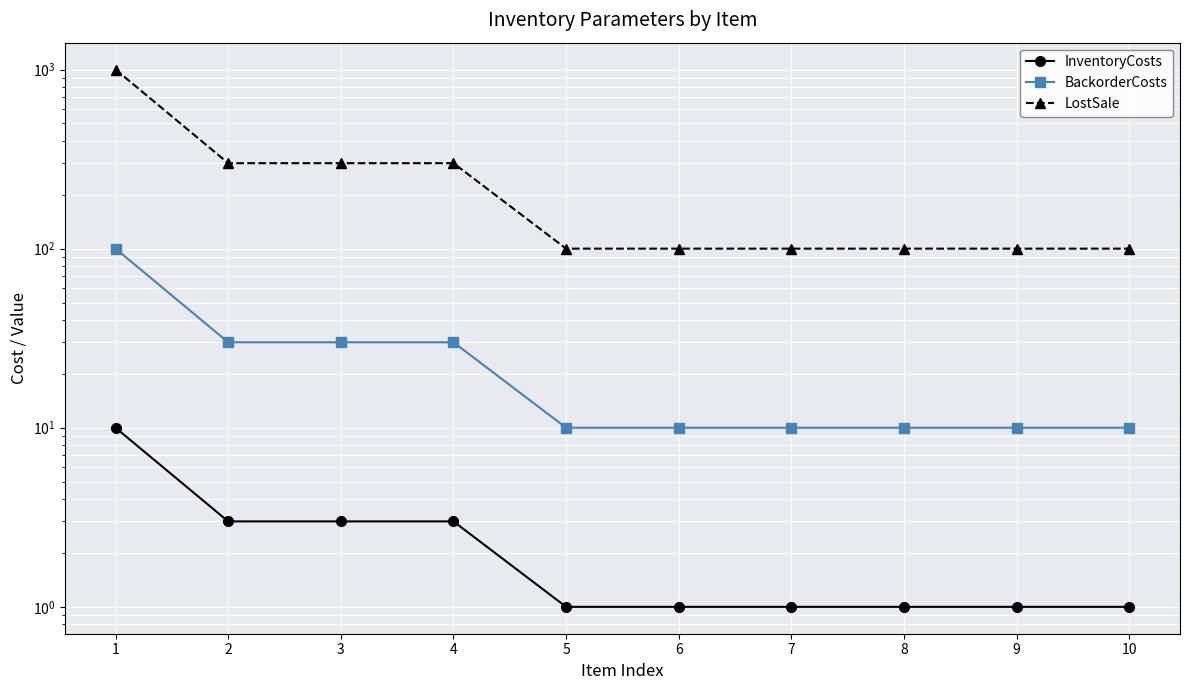

True or false: BackorderCosts and LostSale cross at least once.

False